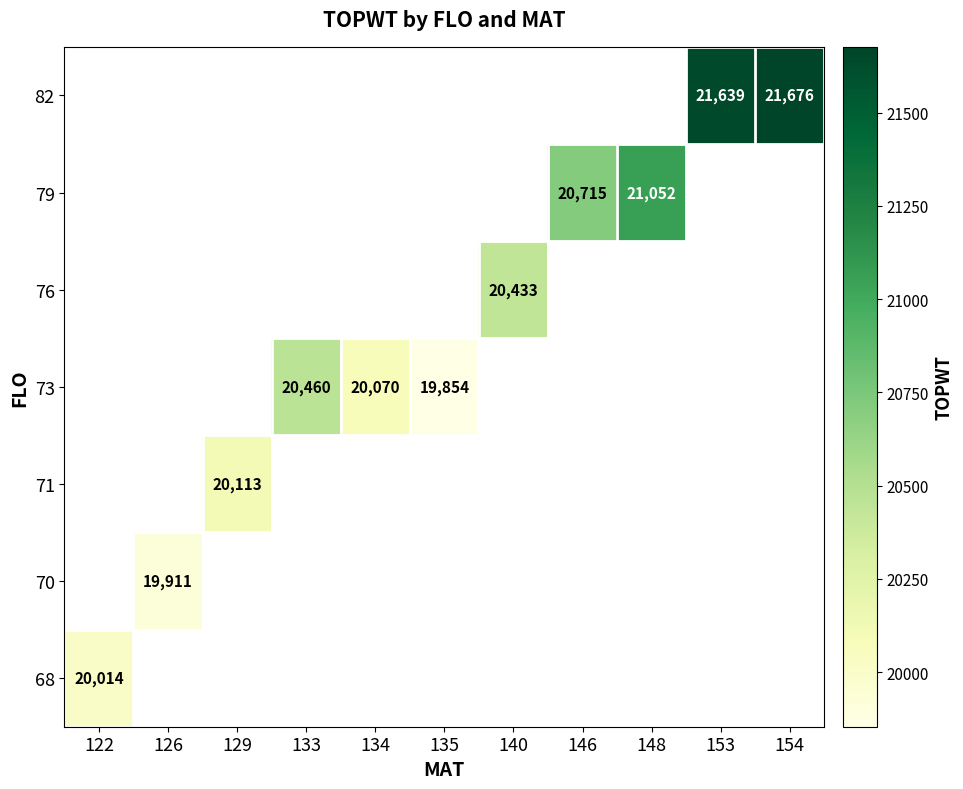

What is the sum of the 73 values at 135 and 133?

40314.0